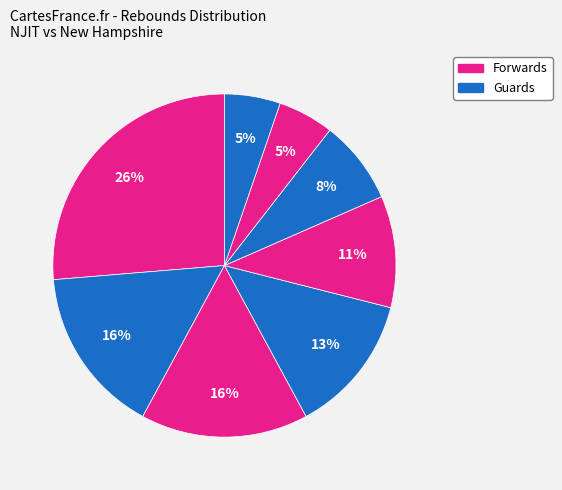

Does any single category account for the majority?

No